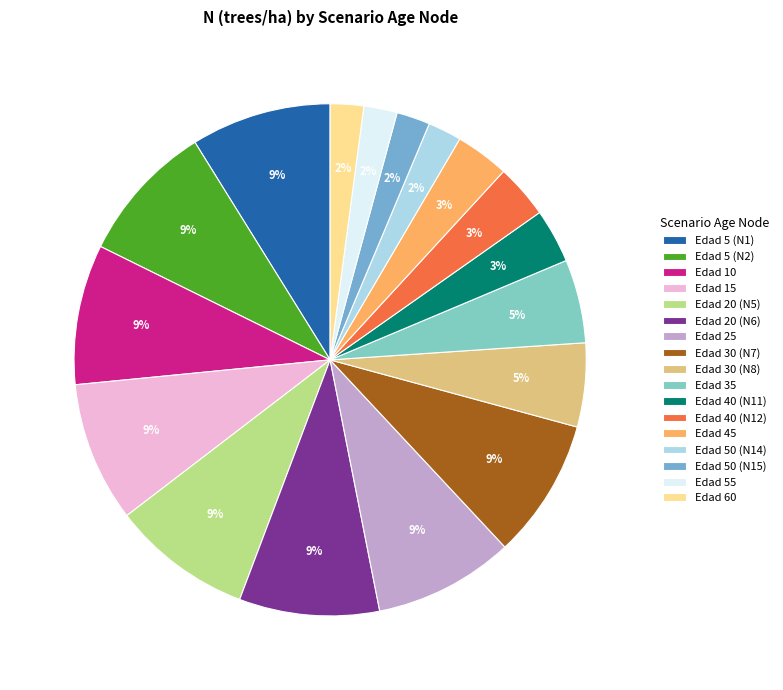

Is there a majority slice in this chart?

No